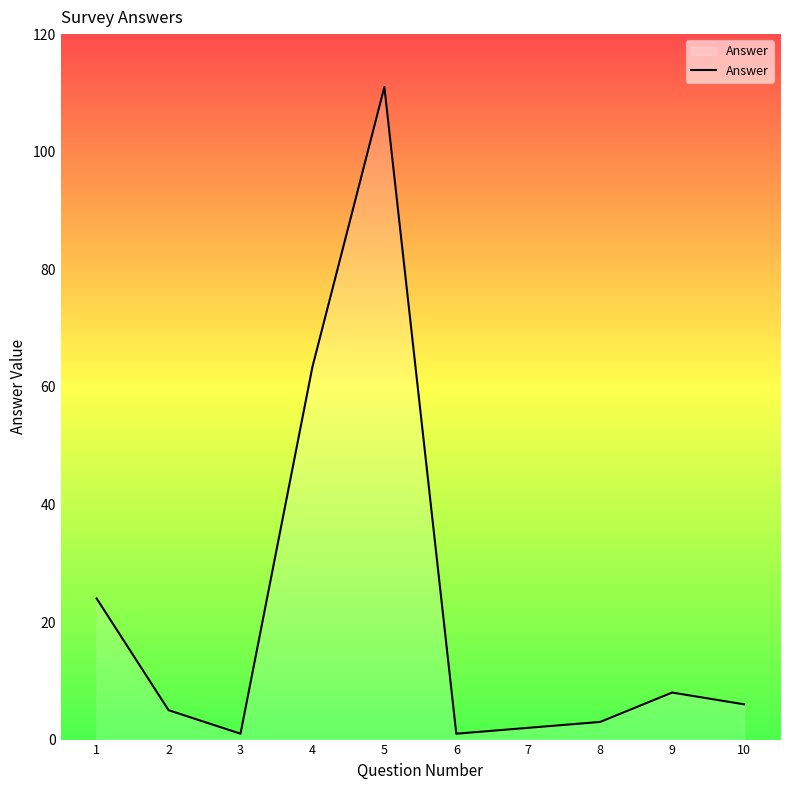

The chart shows a value of 2.0 at 7. True or false?

True